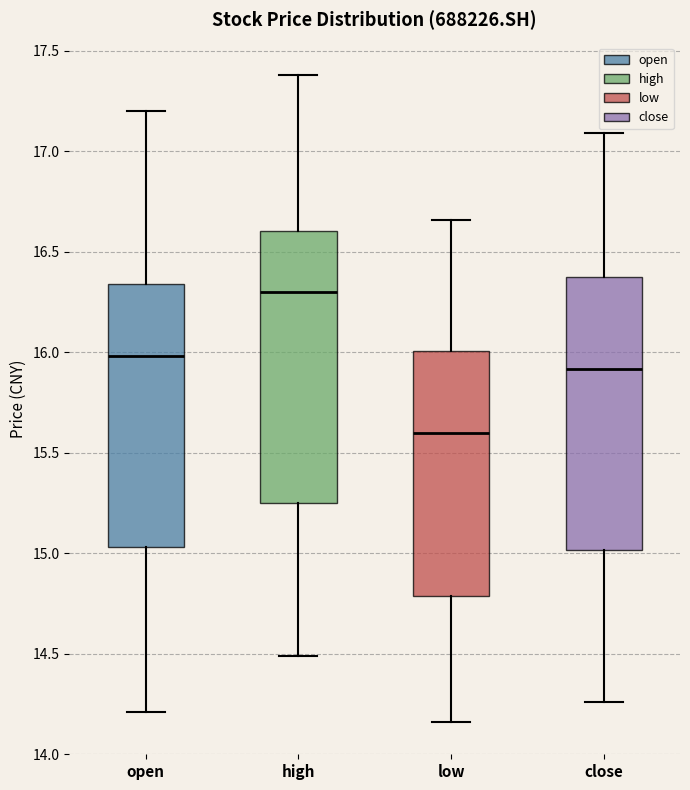

Where does the lower whisker of the box for low end on the y-axis? The values are not printed on the chart, so give them approximately, as read against the axis.

14.15